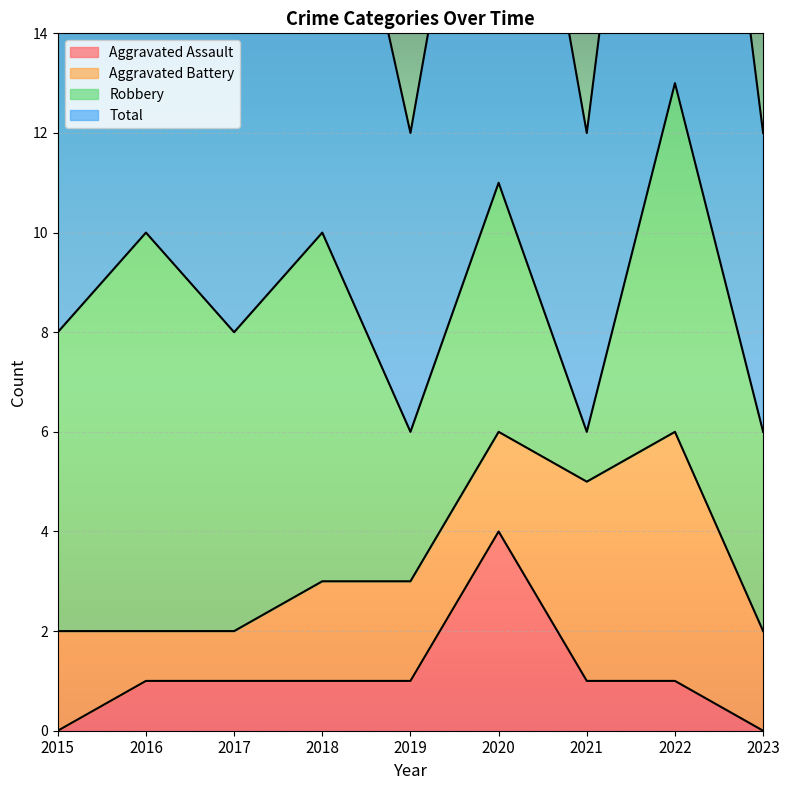

What is the maximum value shown in the chart?

13